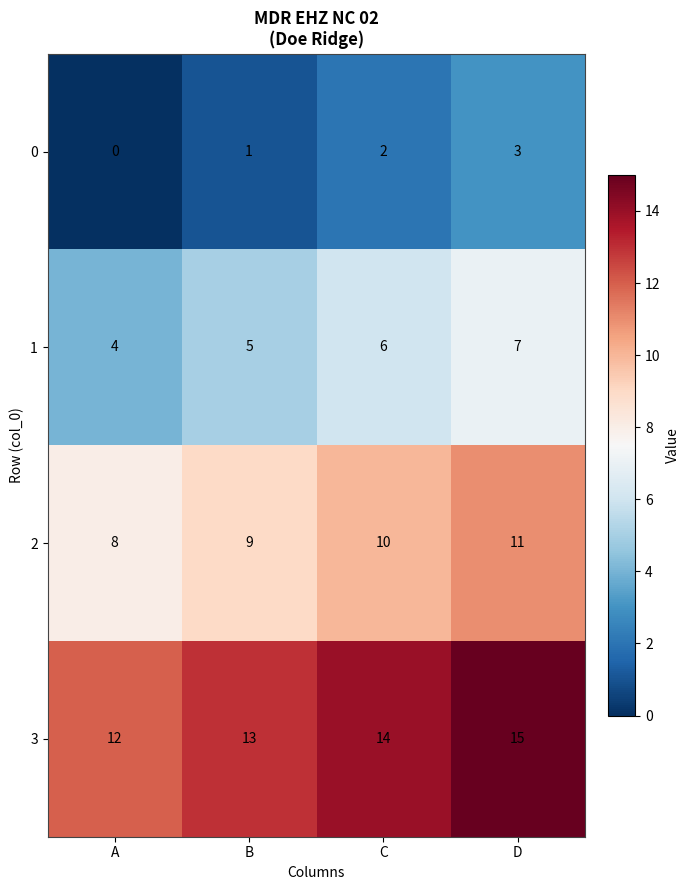

What is the total value across all series at D?

36